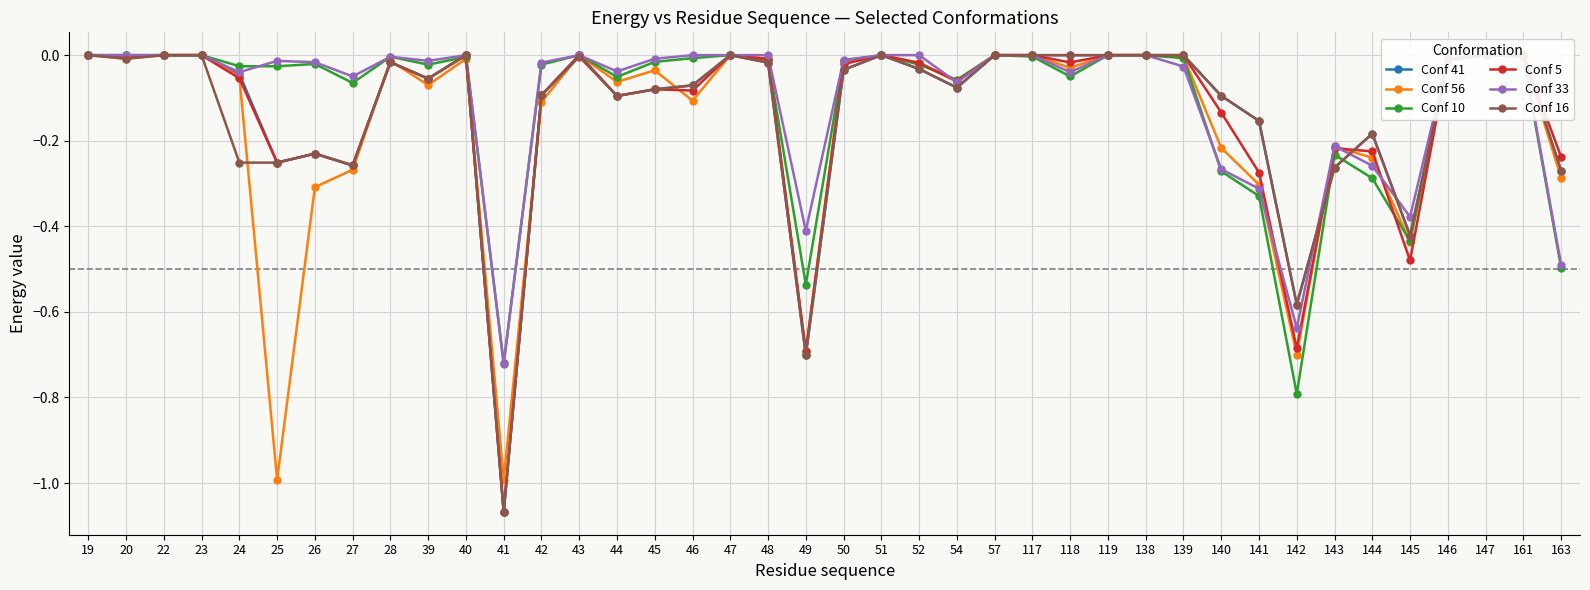

What is the spread (max minus min) of values at 26?

0.3